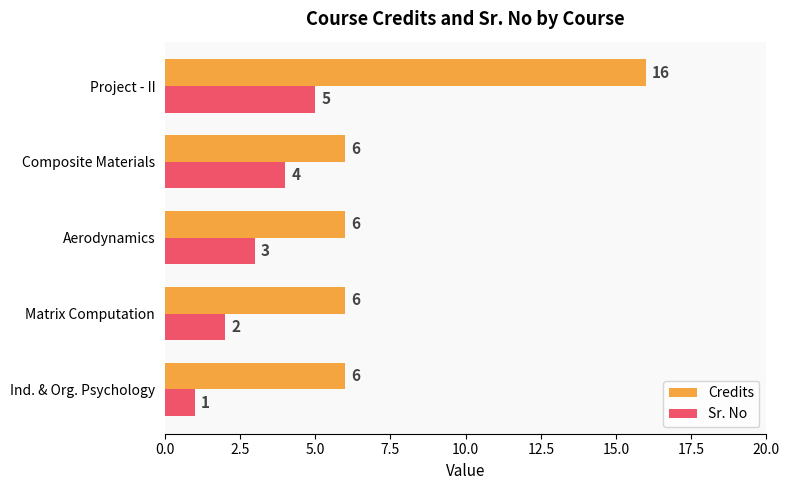

What is the sum of the Credits values at Project - II and Matrix Computation?

22